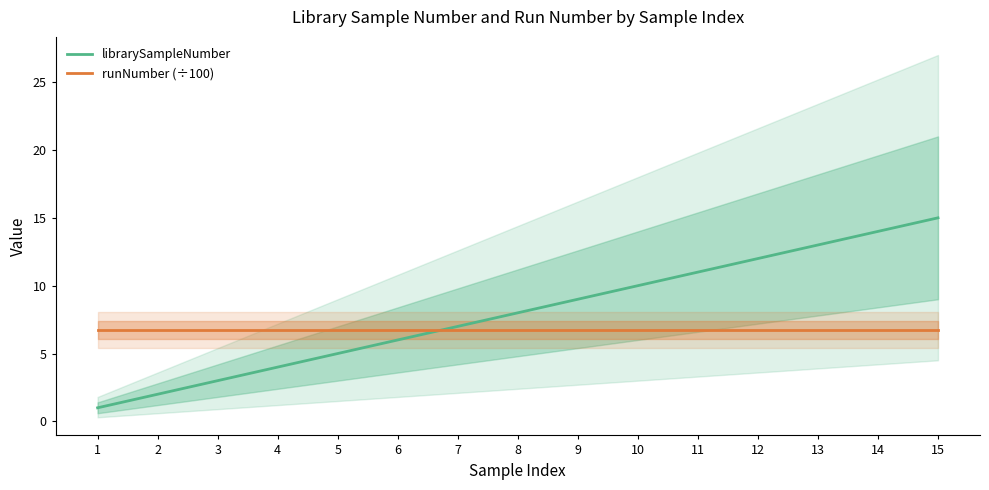

At which category is the sum across all series the highest?

15